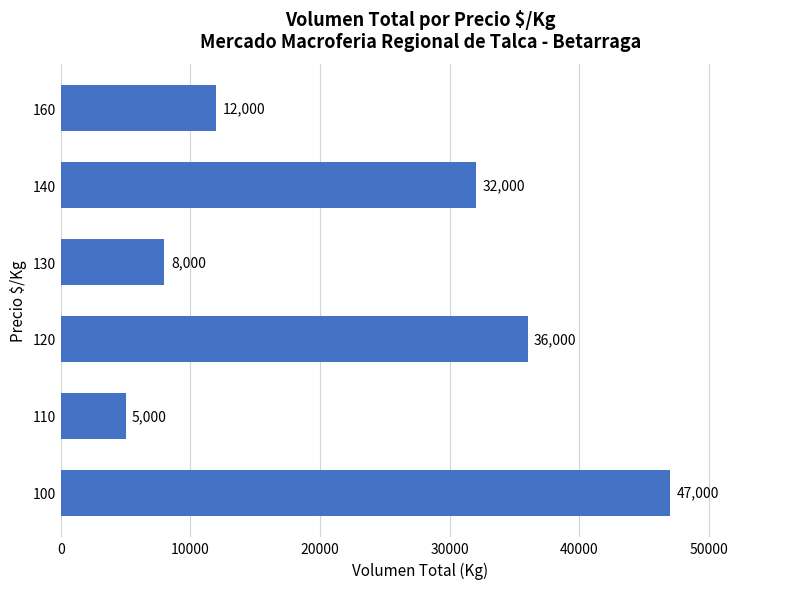

What is the difference between the second highest and second lowest values?

28000